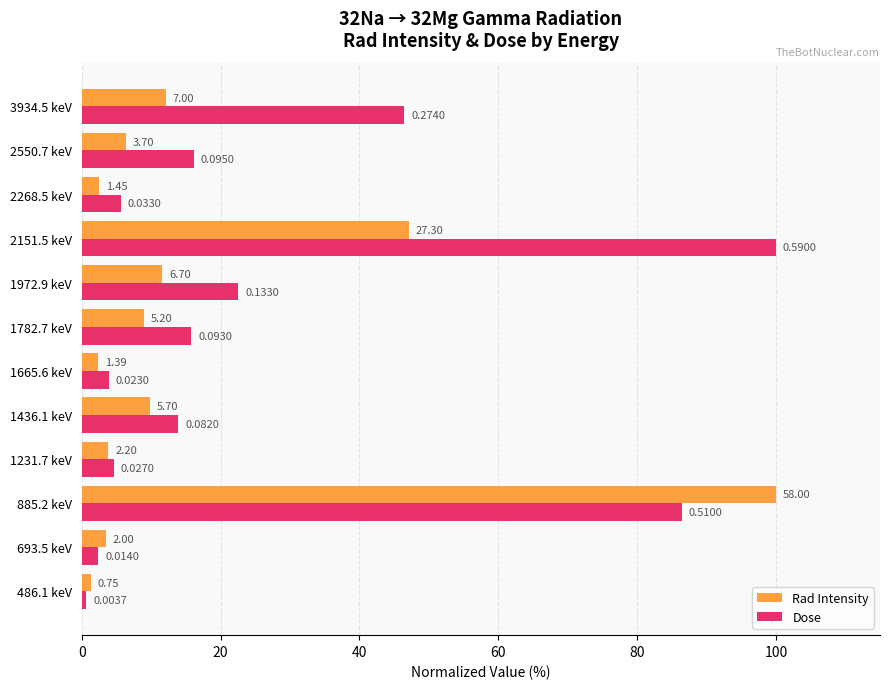

What are all the series names shown in the legend?

Rad Intensity, Dose